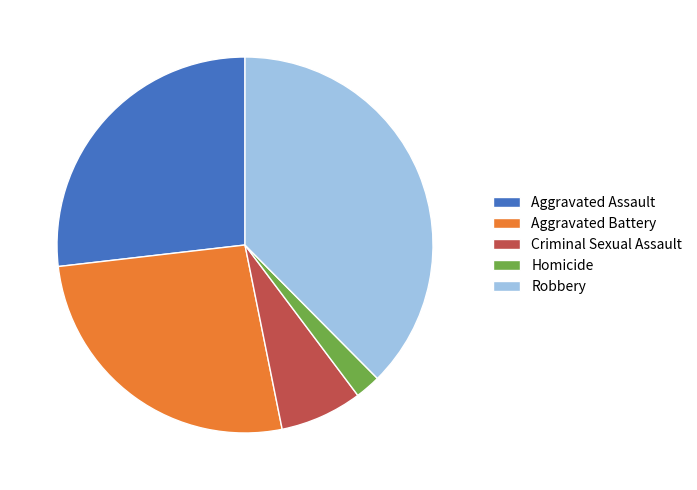

Does Robbery account for over 50% of the chart?

No